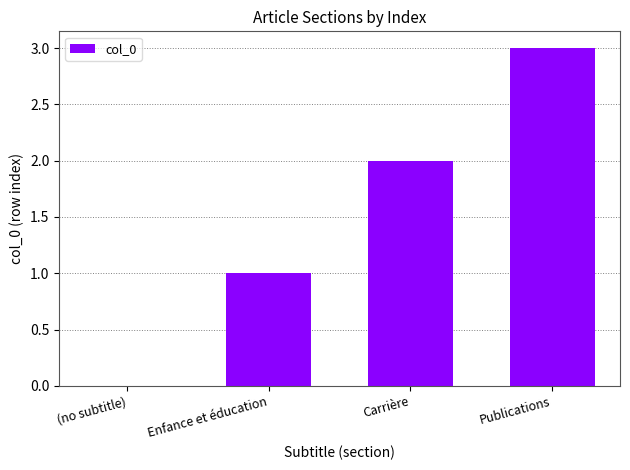

How many values are above zero?

3